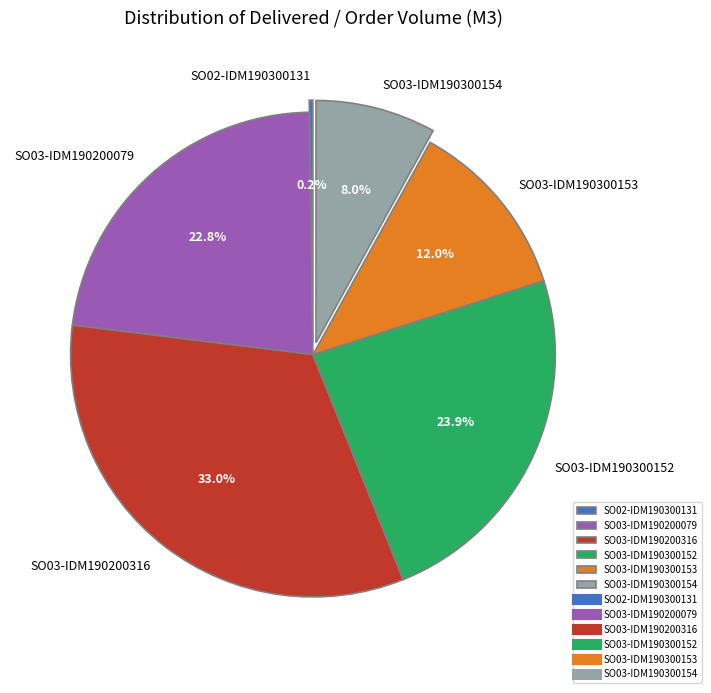

Is there any slice that represents more than half of the pie?

No